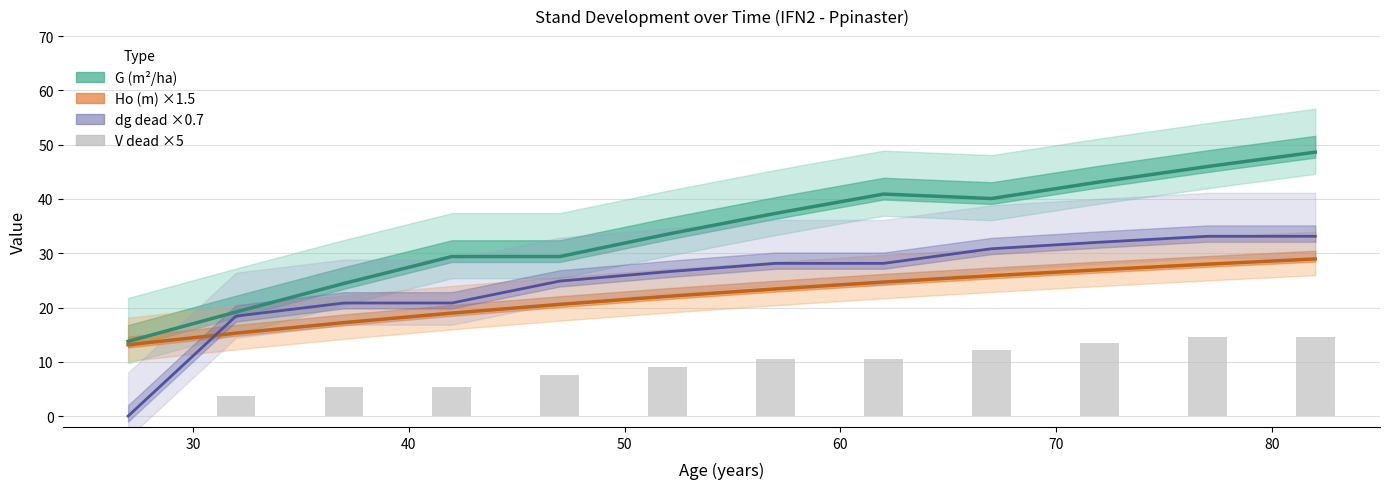

Are the bars horizontal?

No